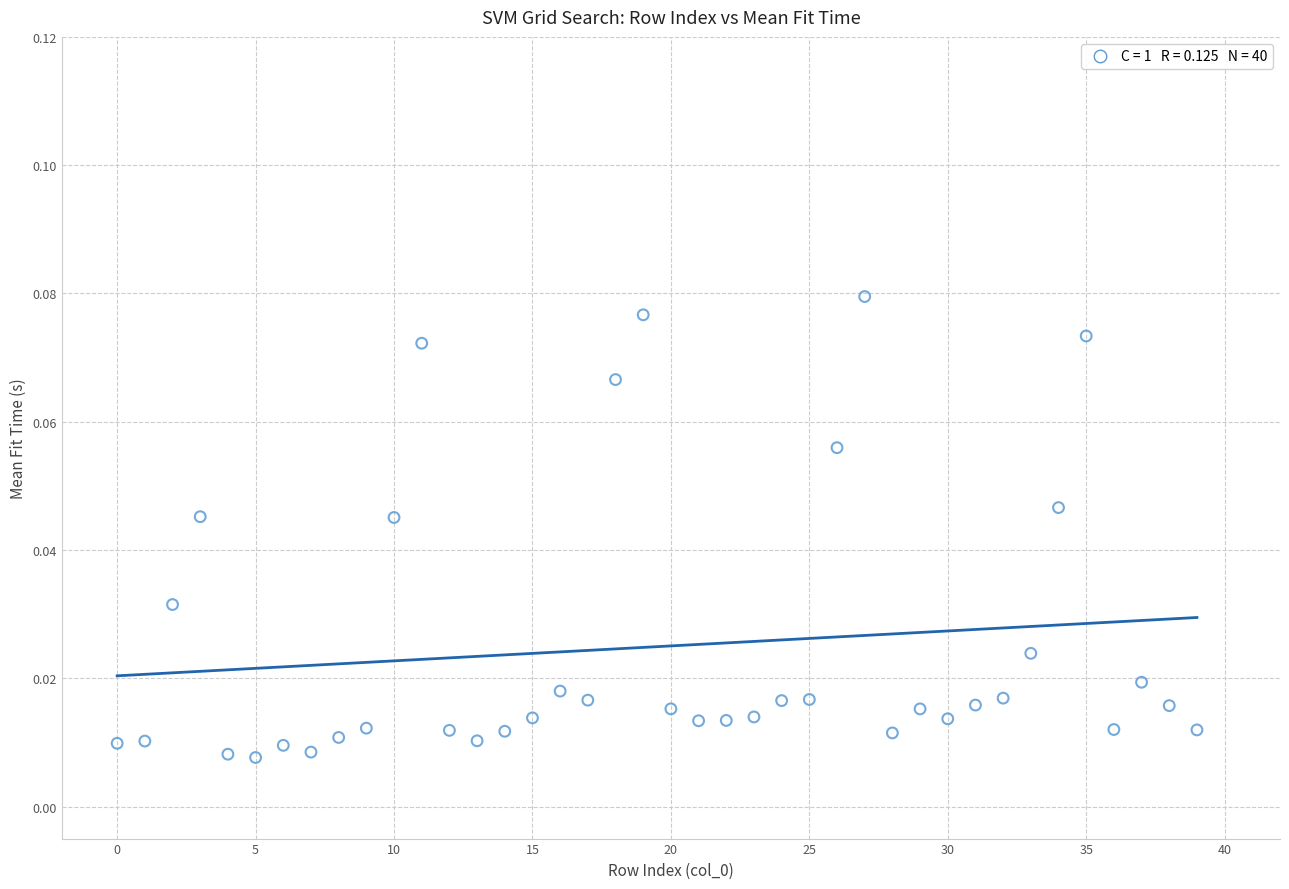

How many data points are displayed?

40